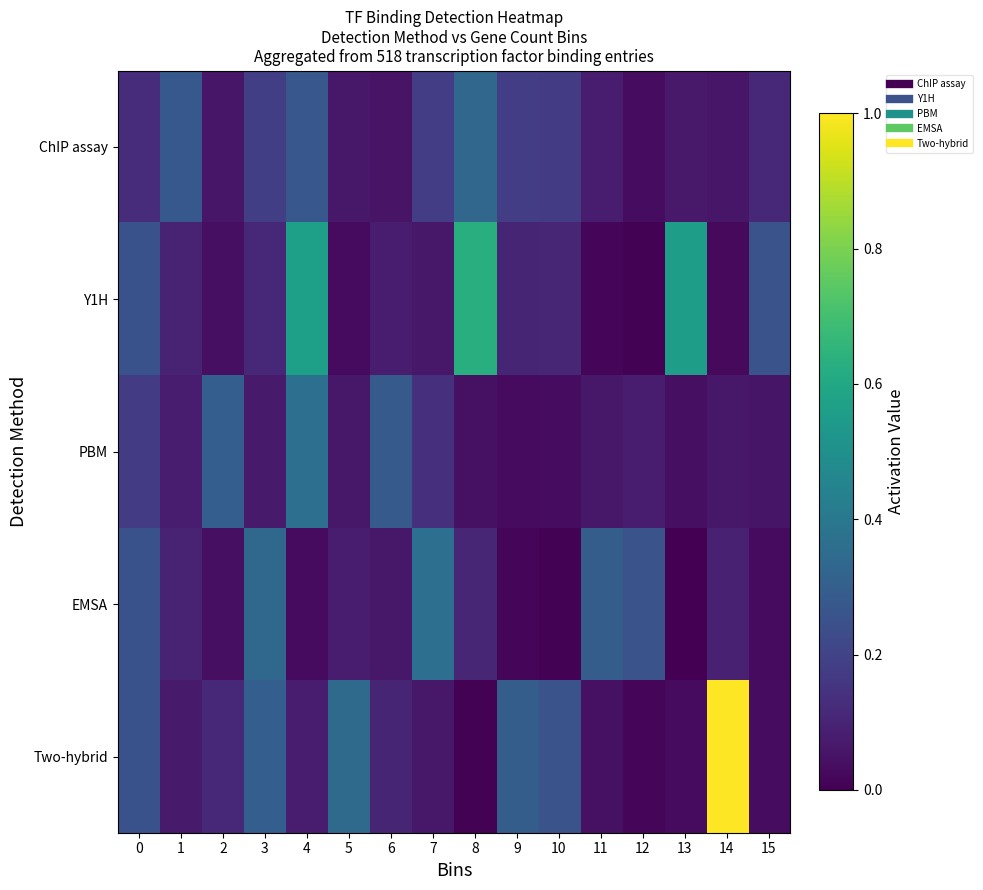

Which label corresponds to the largest value in the chart?

14